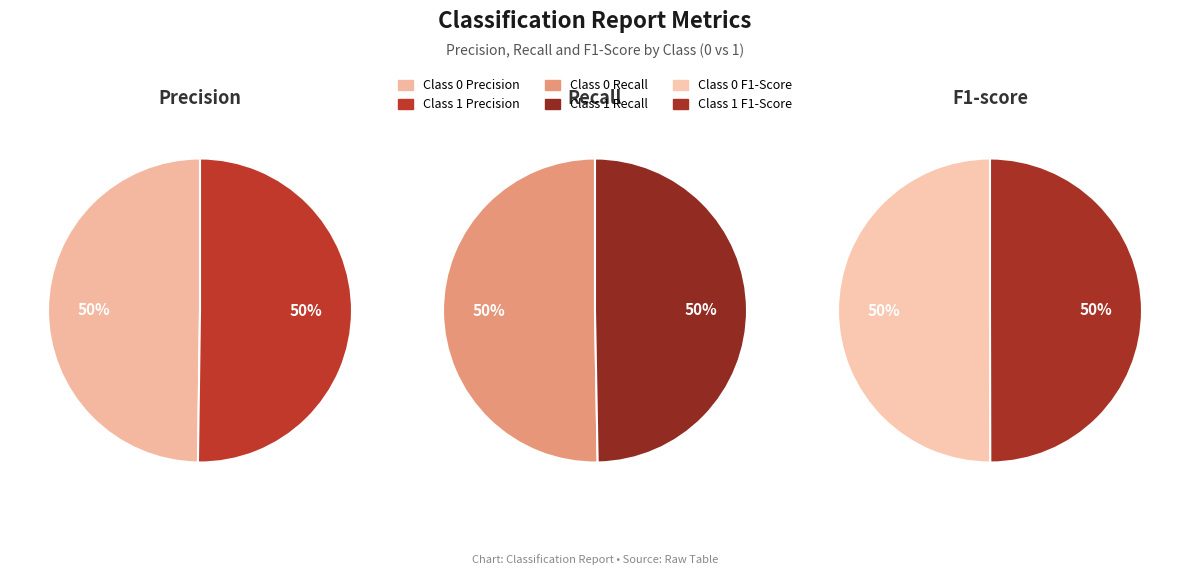

Which has a higher value, 1 or 0?

1